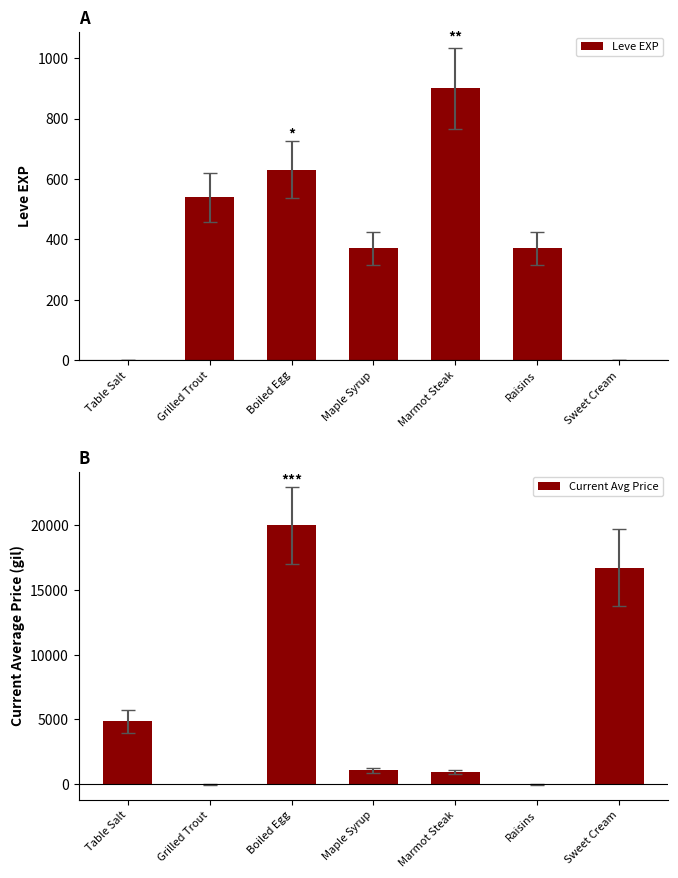

True or false: Current Avg Price has a value of -9450.5 at Raisins.

False